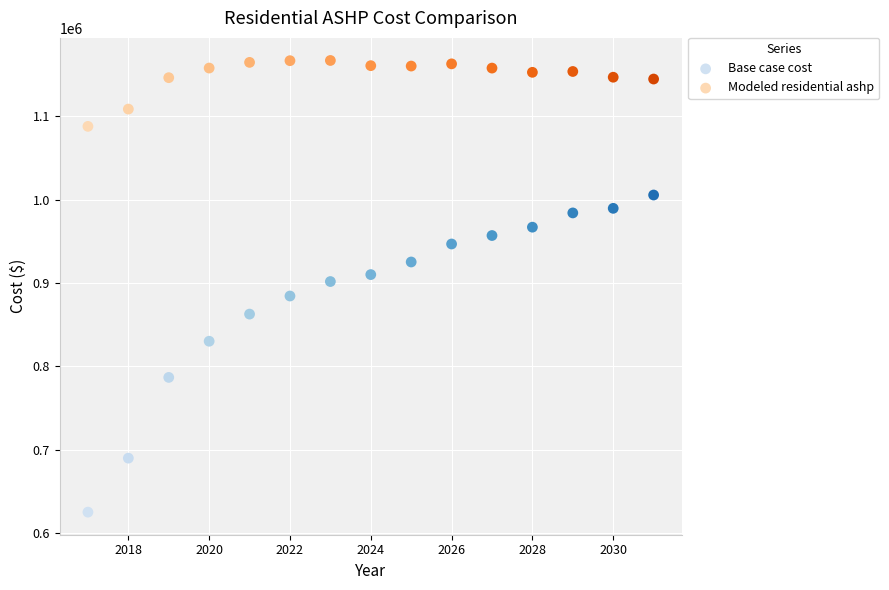

Which series has the widest spread of Y values?

Base case cost